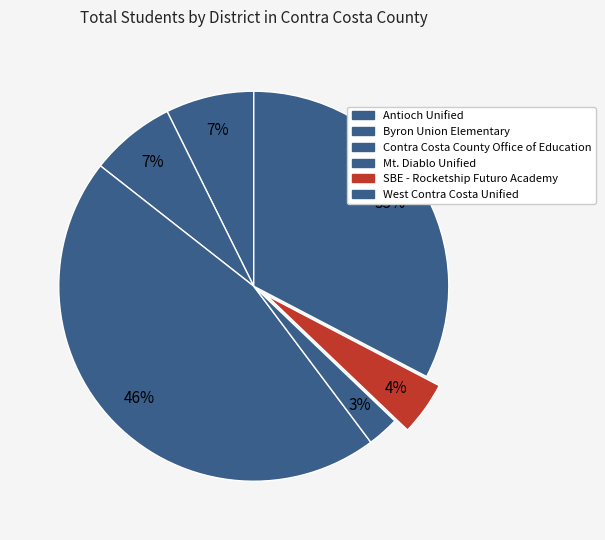

Count the number of slices in the pie.

6